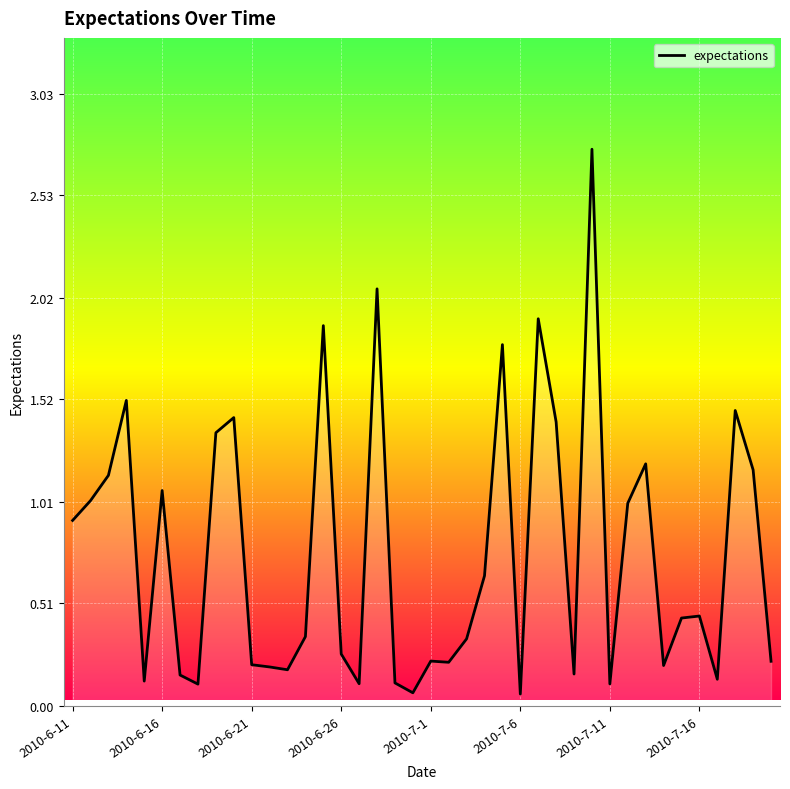

What is the difference between the maximum and minimum values?

2.7